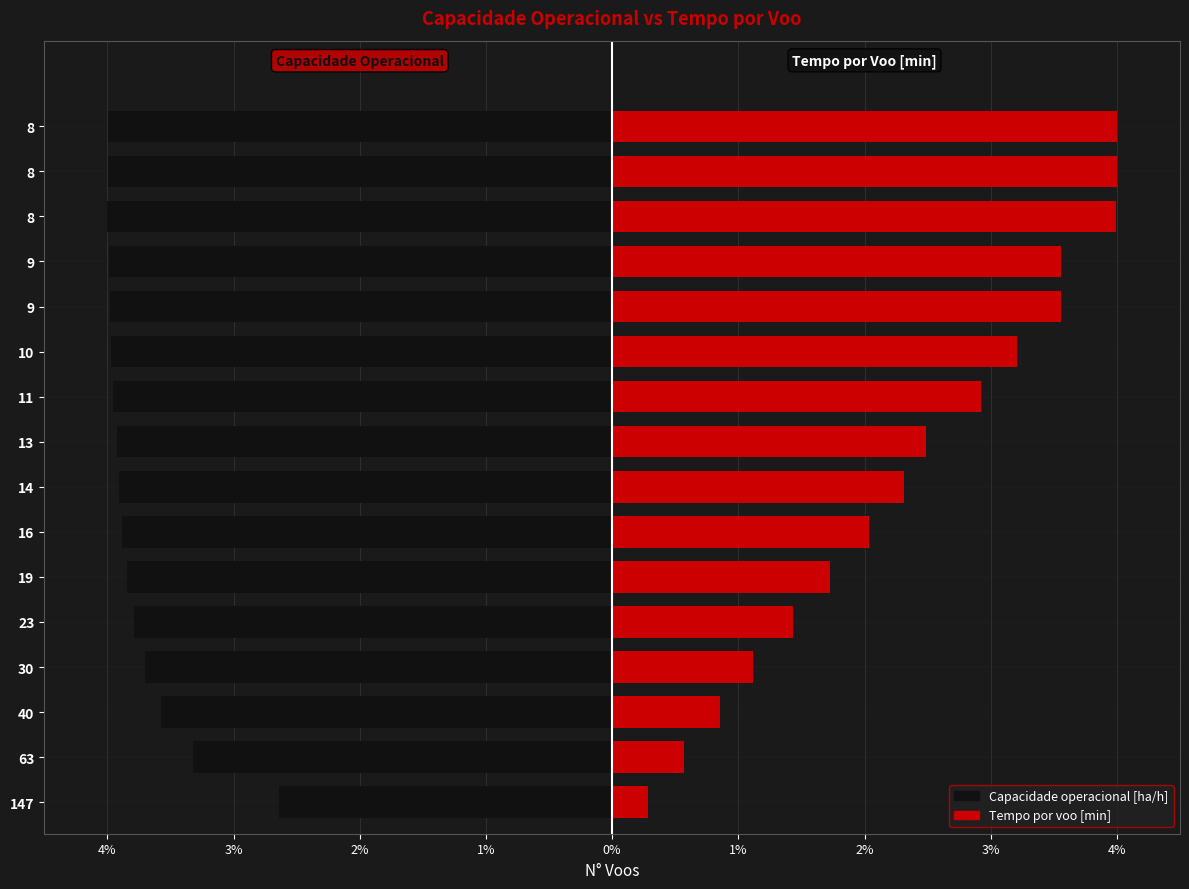

How many categories are shown in the chart?

16